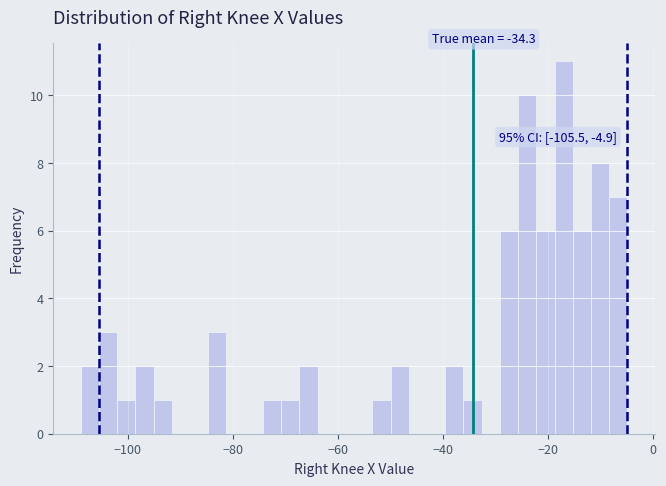

Read against the x-axis, roughly where is the centre of the tallest bar?

-16